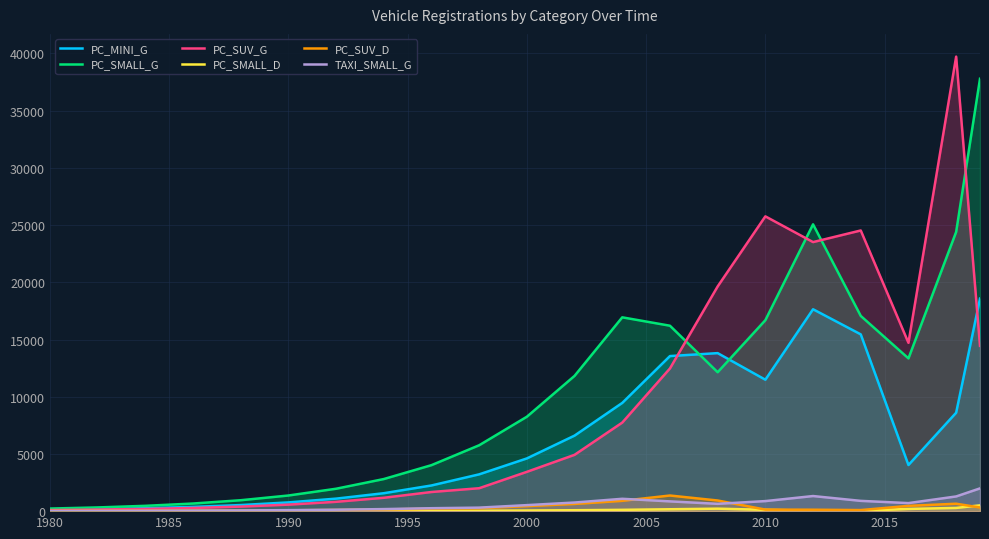

The value of PC_SUV_G at 2010 is 25762.0. True or false?

True